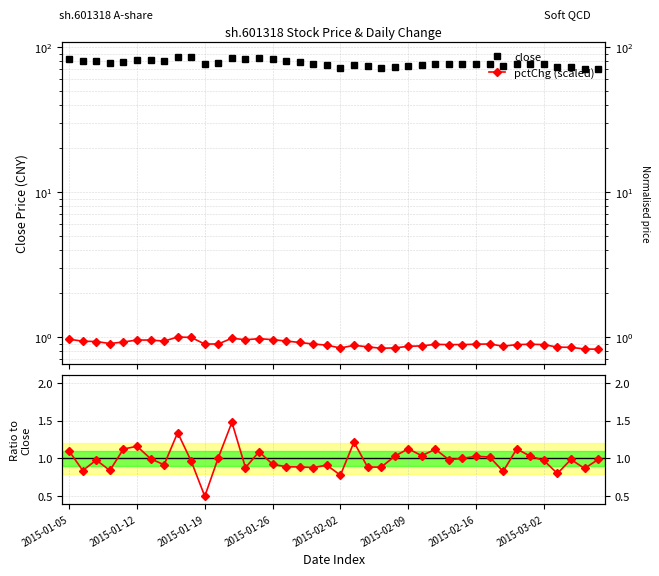

The pctChg (scaled) series shows 0.9 at 34. True or false?

True